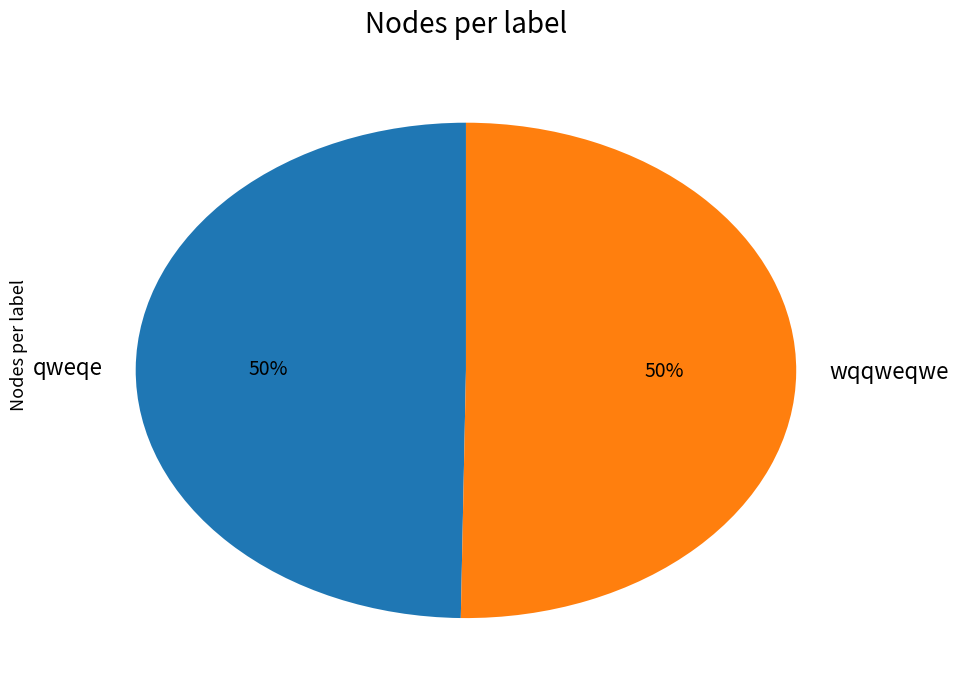

Approximately how many times larger is the value at qweqe compared to wqqweqwe?

1.0